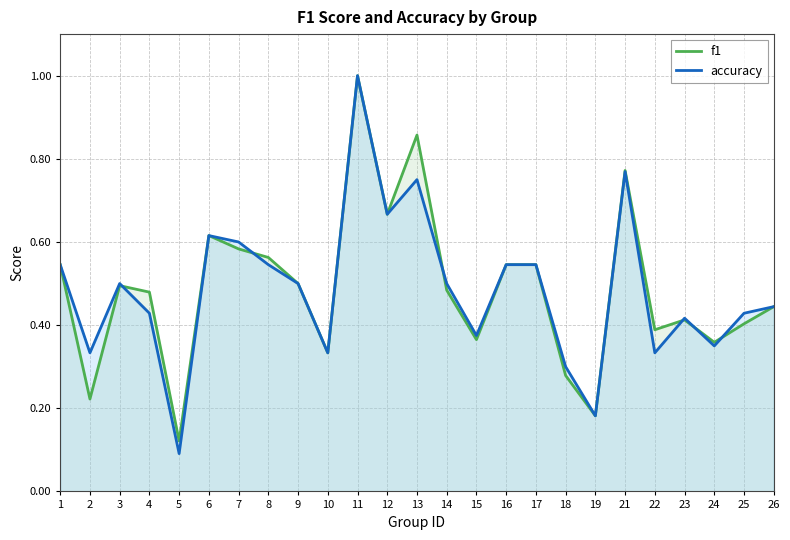

True or false: f1 and accuracy cross at least once.

True